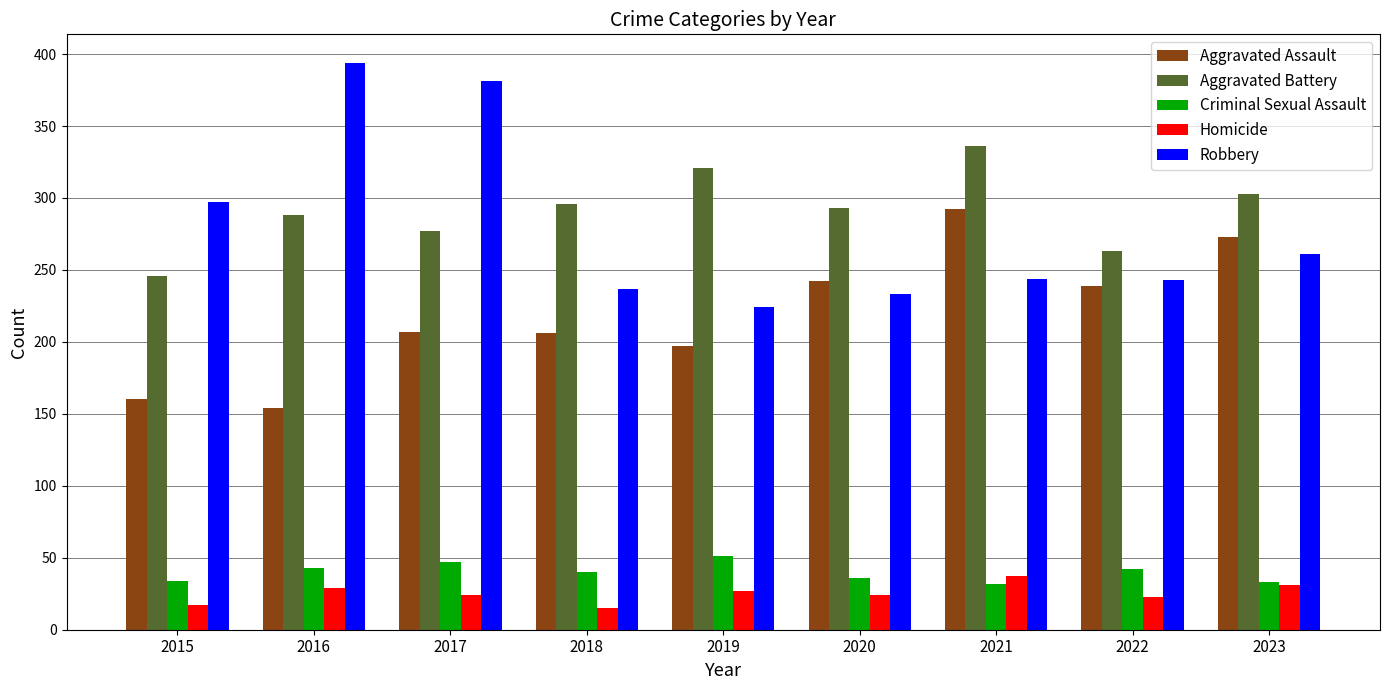

The value of Homicide at 2017 is 37. True or false?

False